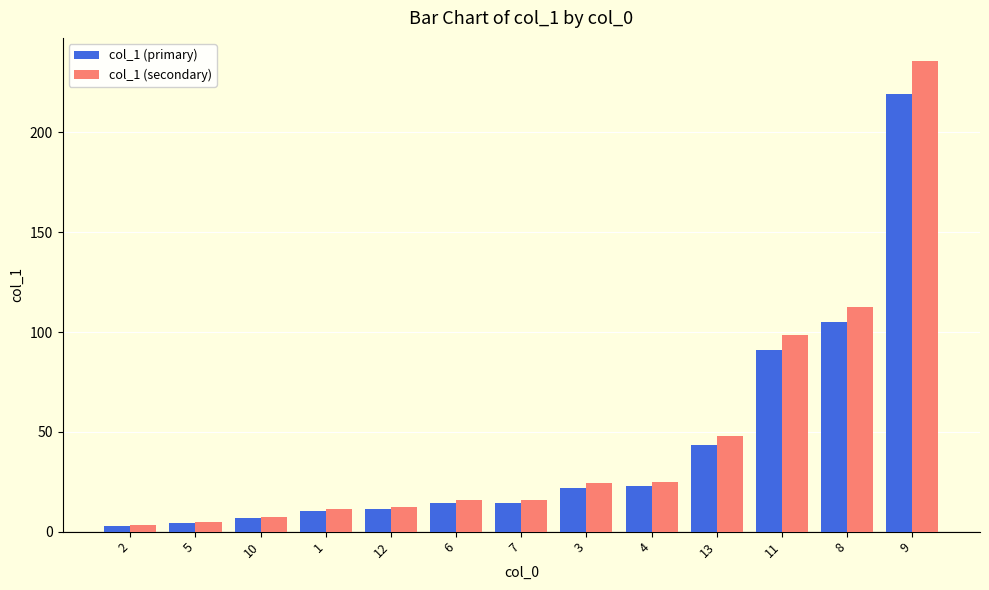

How many data points does each series have?

13